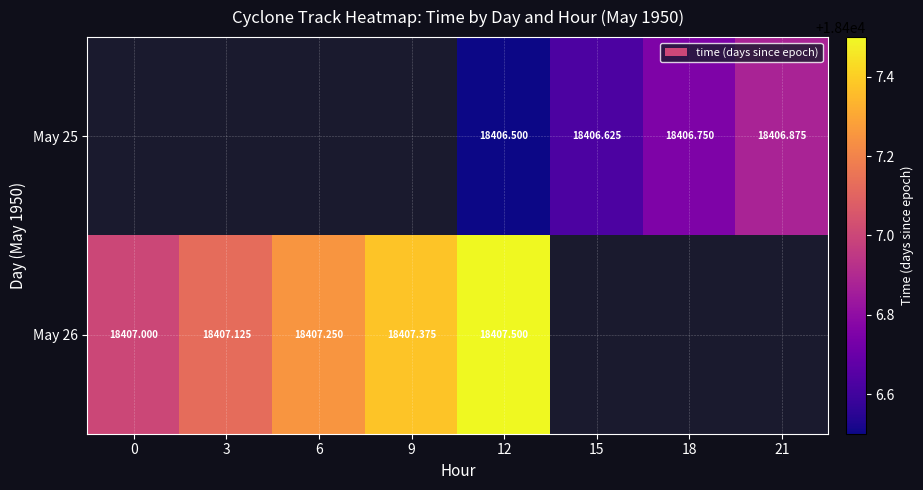

How many categories are shown in the chart?

8